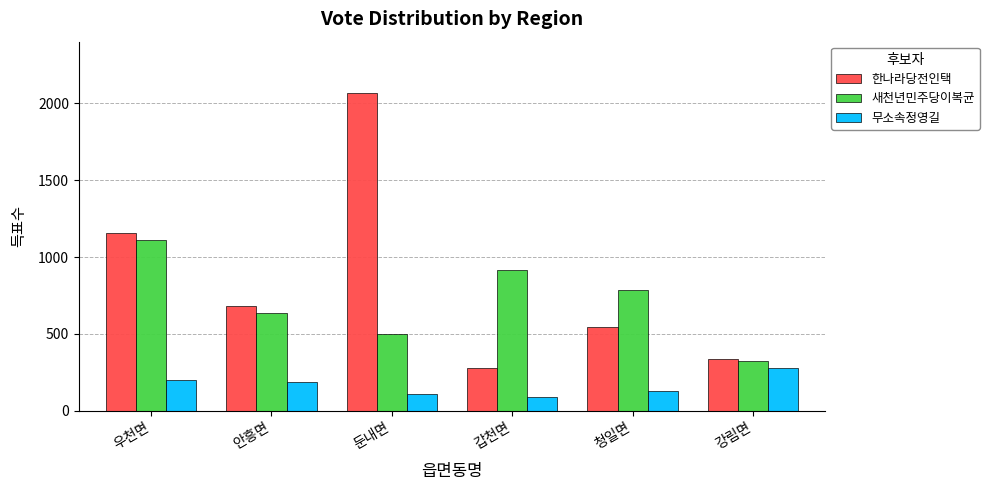

Which series has the largest total across all categories?

한나라당전인택